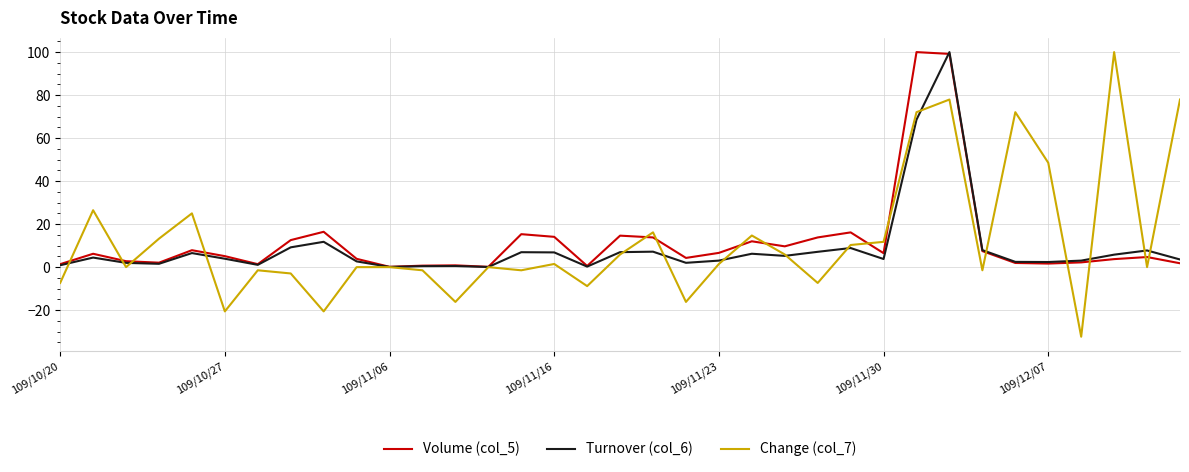

Which series has the largest range (max minus min)?

Change (col_7)